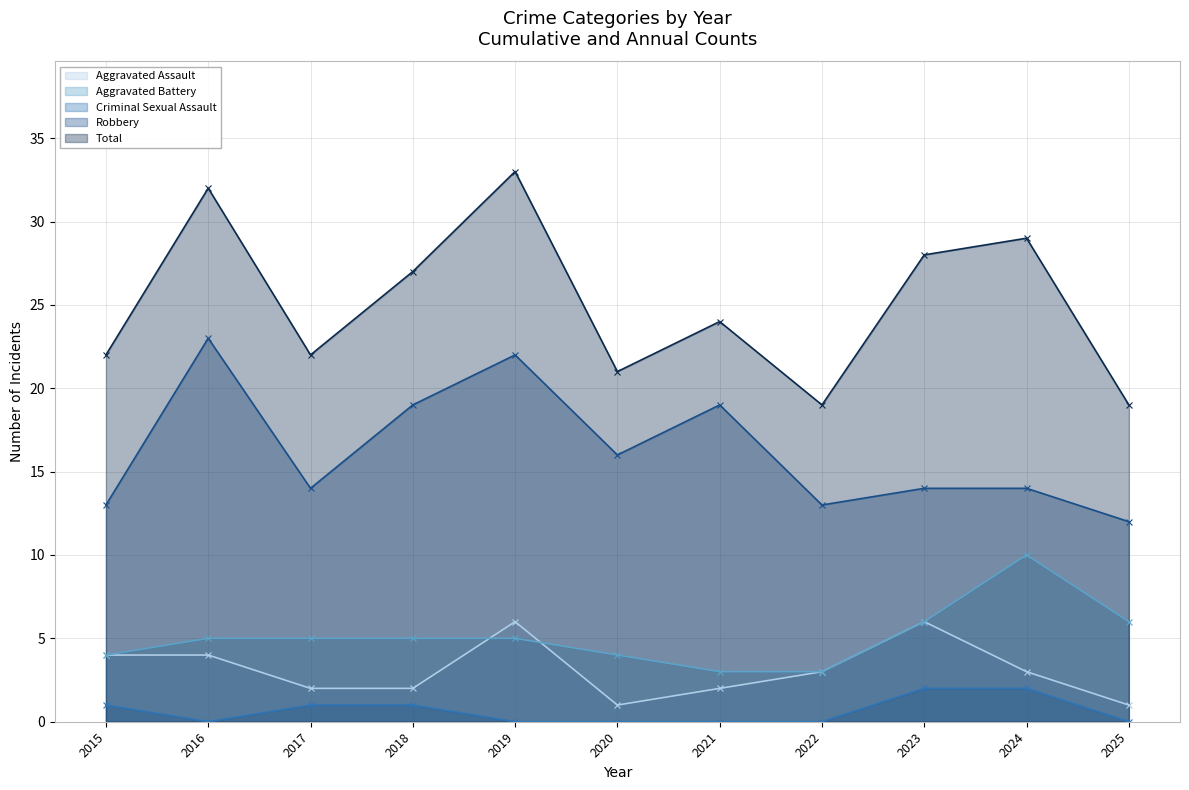

At which label does Total first exceed 24?

2016